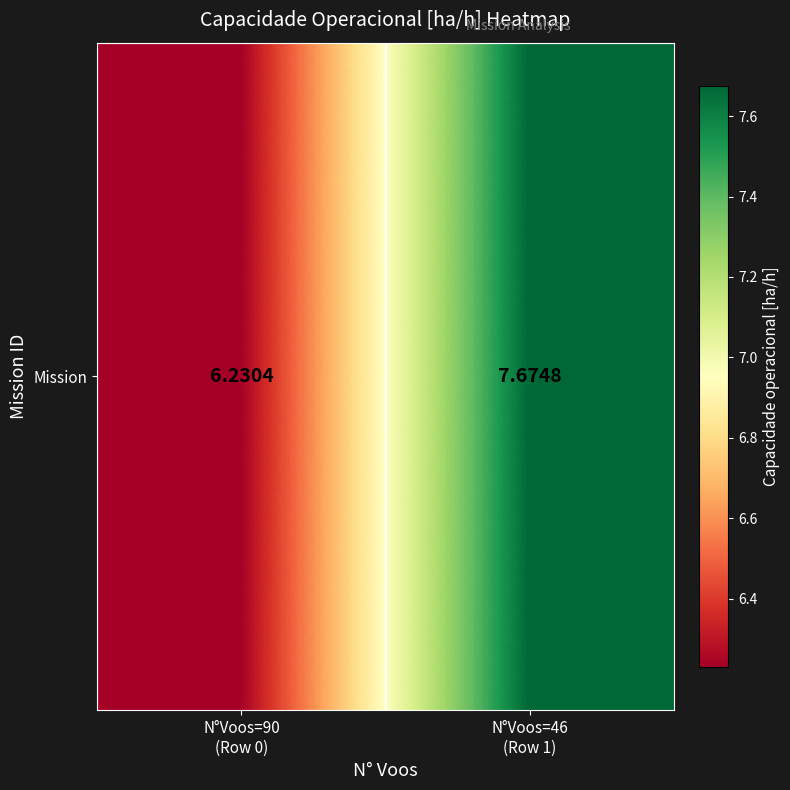

Rank the categories by value from lowest to highest.

N°Voos=90
(Row 0), N°Voos=46
(Row 1)